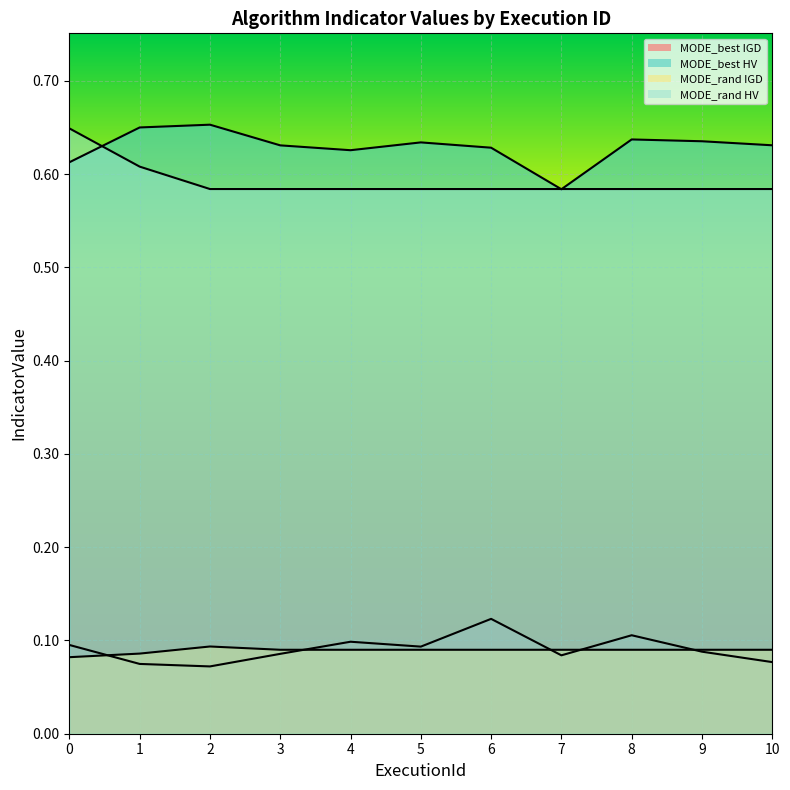

What is the average value of the MODE_rand HV series?

0.6